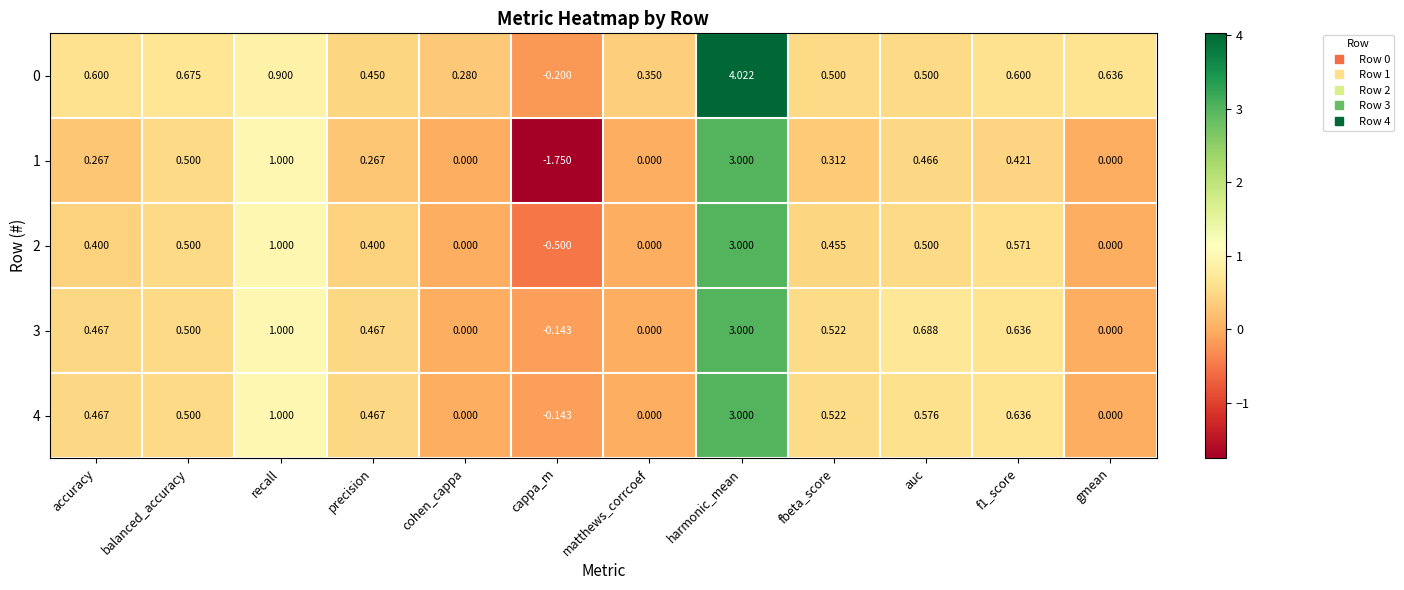

Which category has the highest value in the 3 series?

harmonic_mean